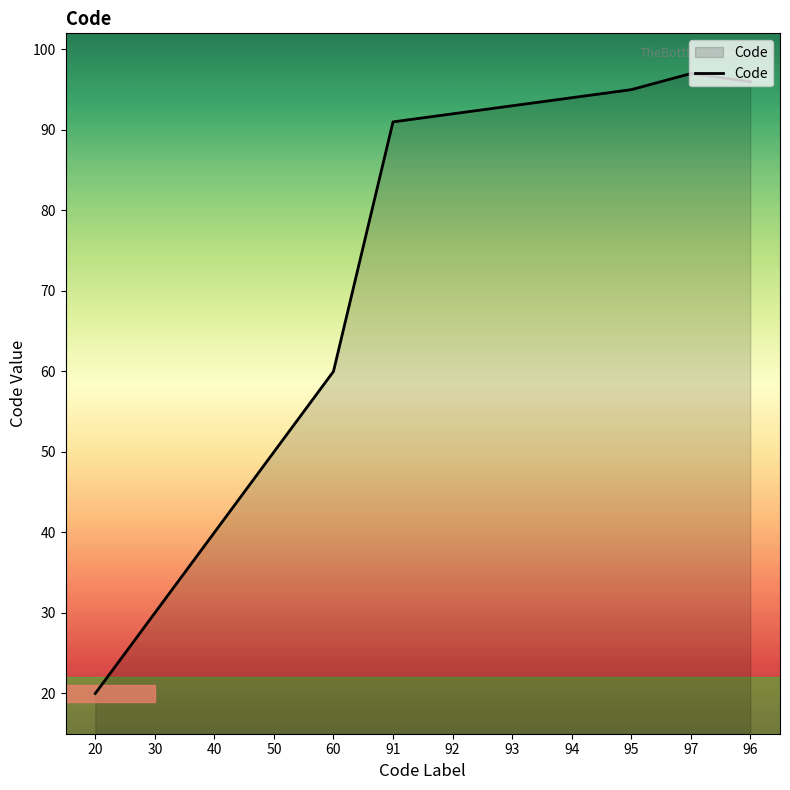

What is the maximum value shown in the chart?

97